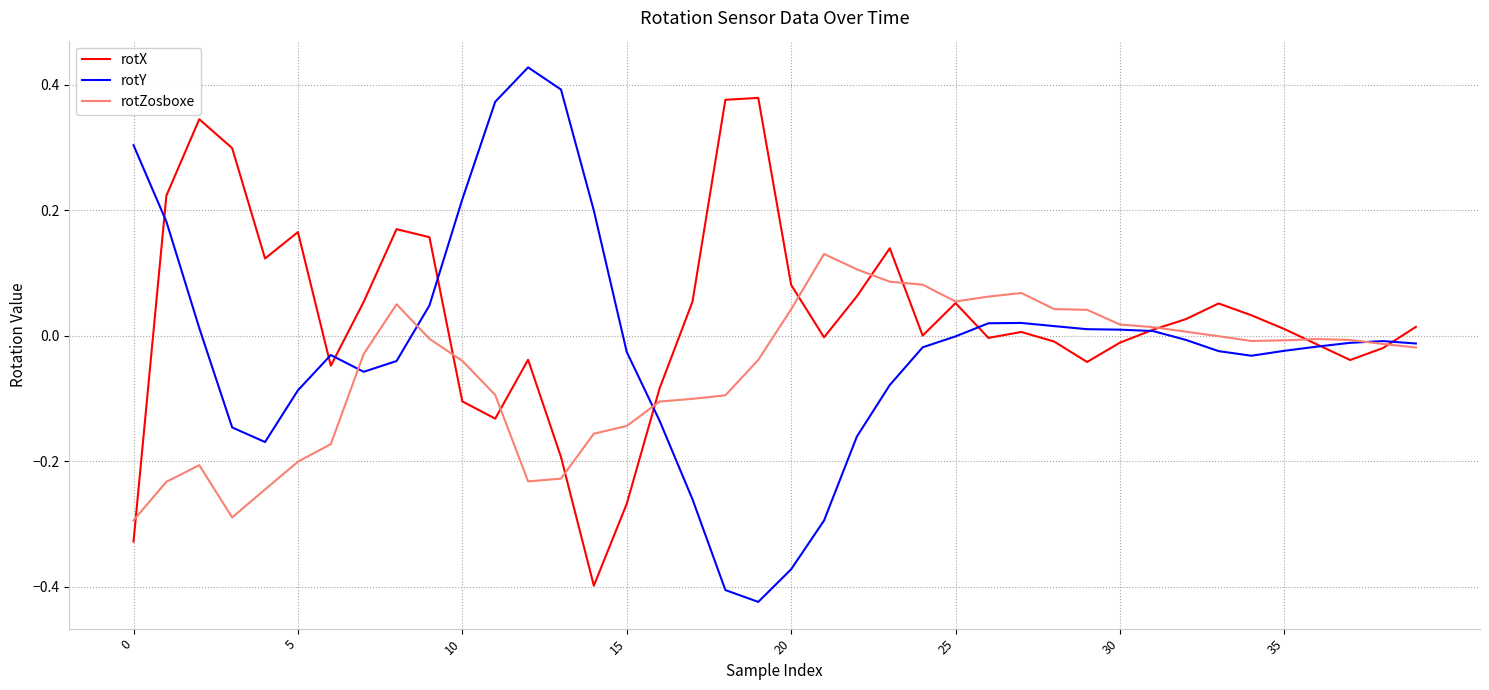

List the series in order of their peak value, highest first.

rotY, rotX, rotZosboxe